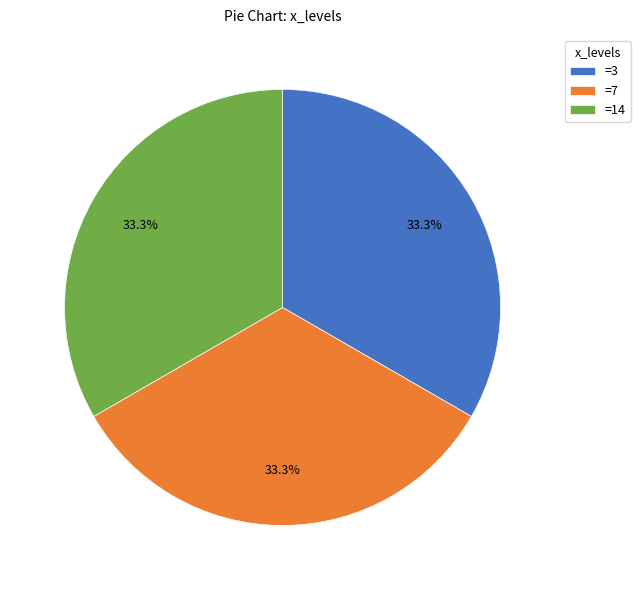

Approximately how many times larger is the value at =14 compared to =7?

1.0